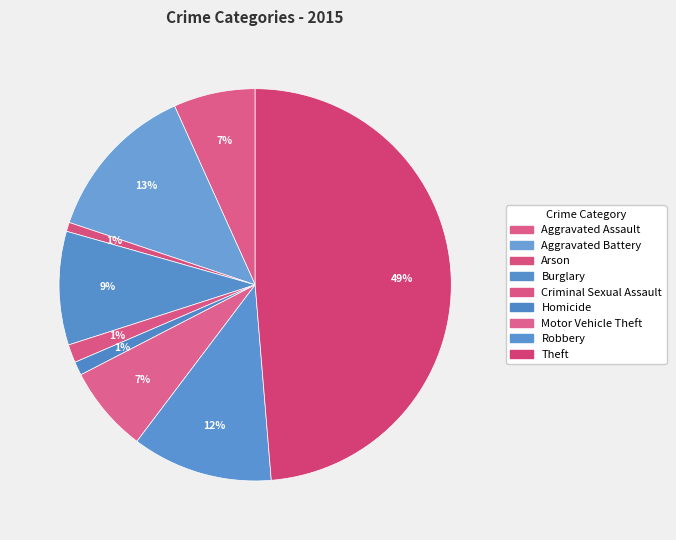

What percentage do Aggravated Battery and Burglary together represent?

22.5%